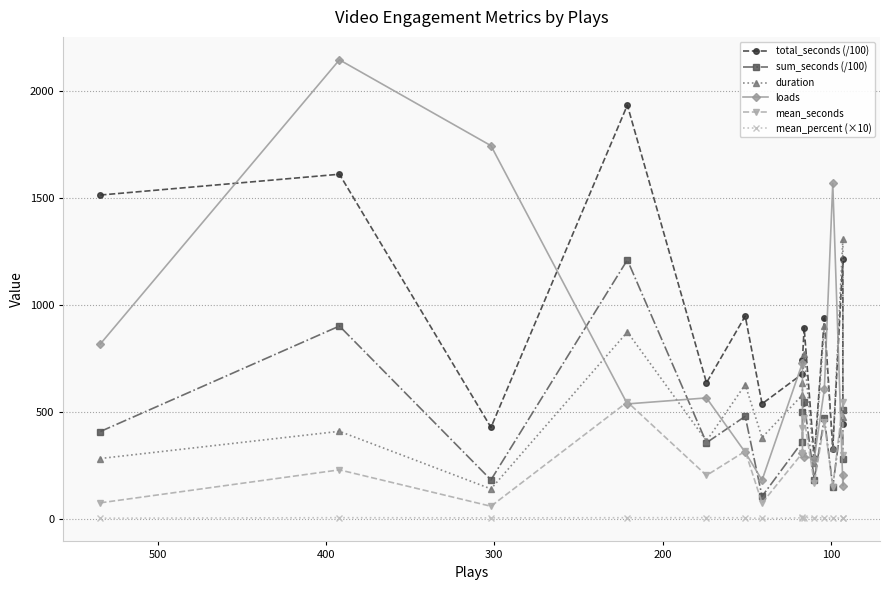

Which series has the largest total across all categories?

total_seconds (/100)